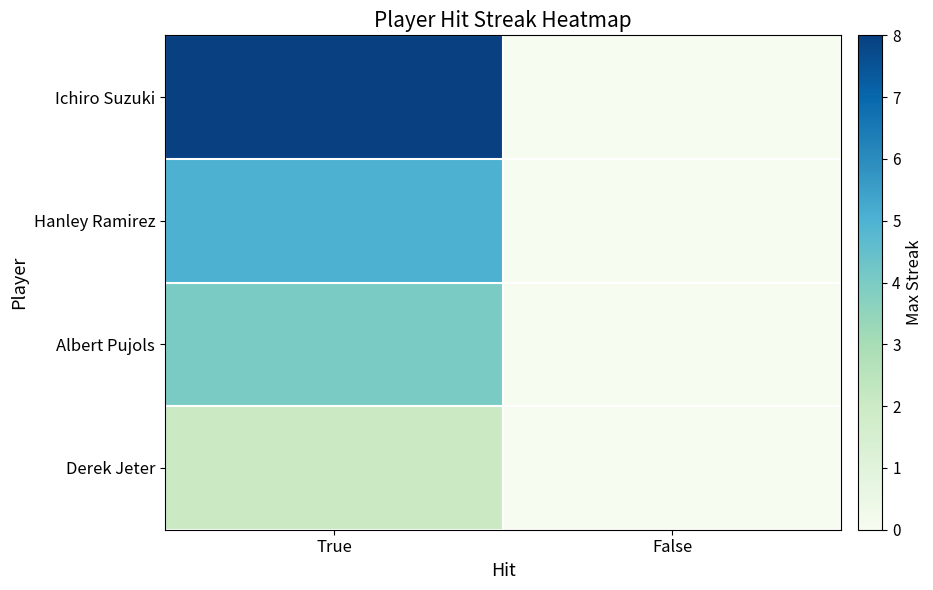

Reading right to left, extract all data points from this chart.

Ichiro Suzuki: False=0	True=8
Hanley Ramirez: False=0	True=5
Albert Pujols: False=0	True=4
Derek Jeter: False=0	True=2